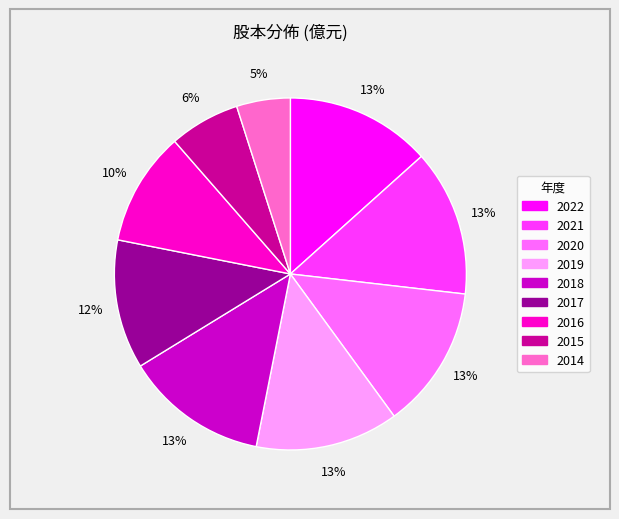

Combined, do 2015 and 2018 account for over 50%?

No